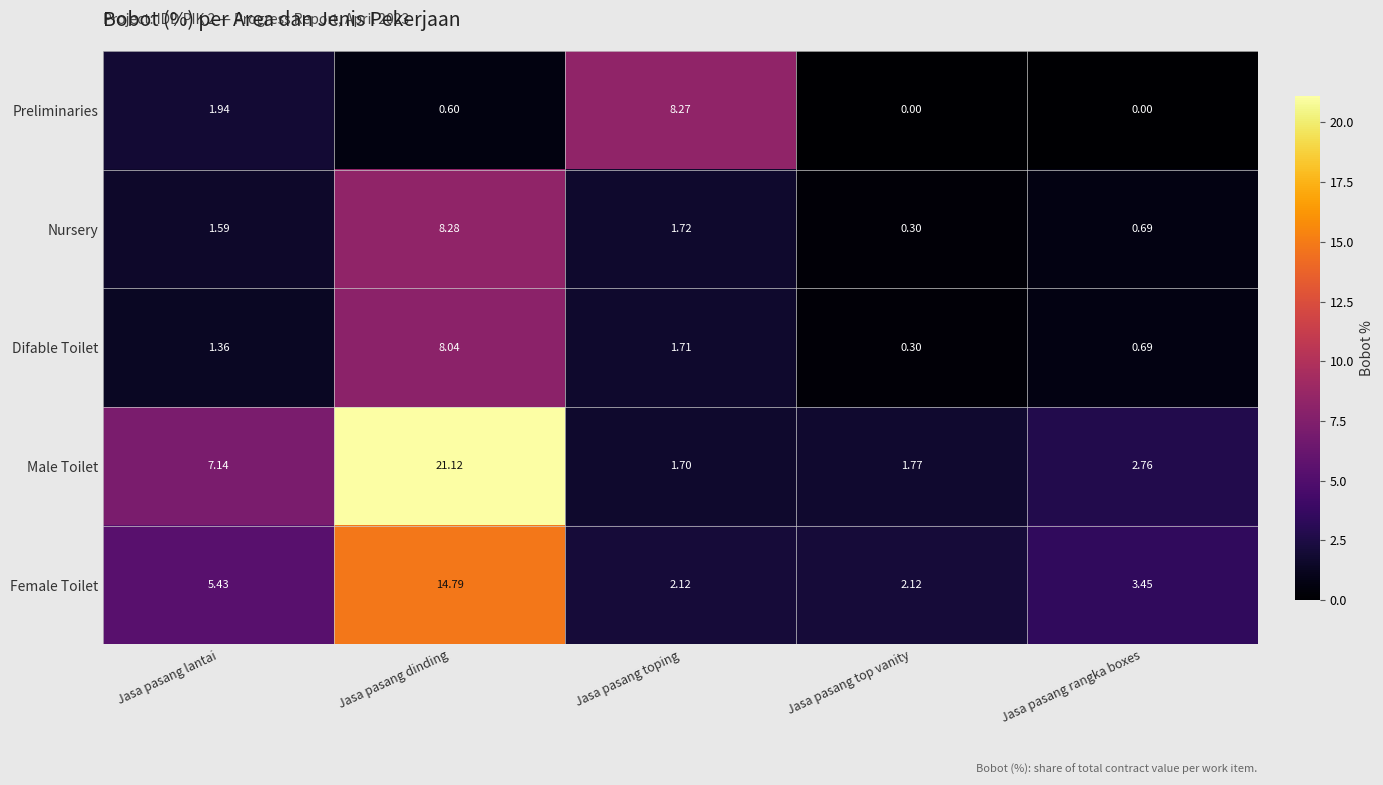

Is the value of Preliminaries at Jasa pasang dinding greater than the value of Male Toilet at Jasa pasang toping?

No